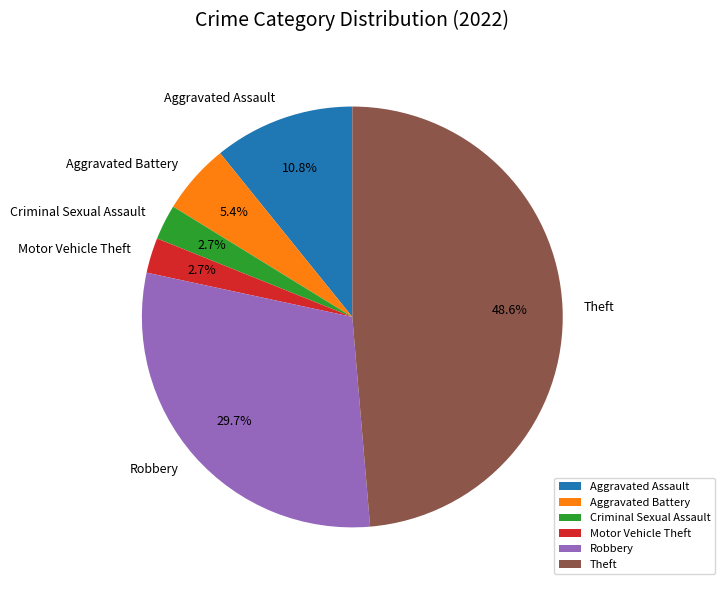

Does any single category account for the majority?

No